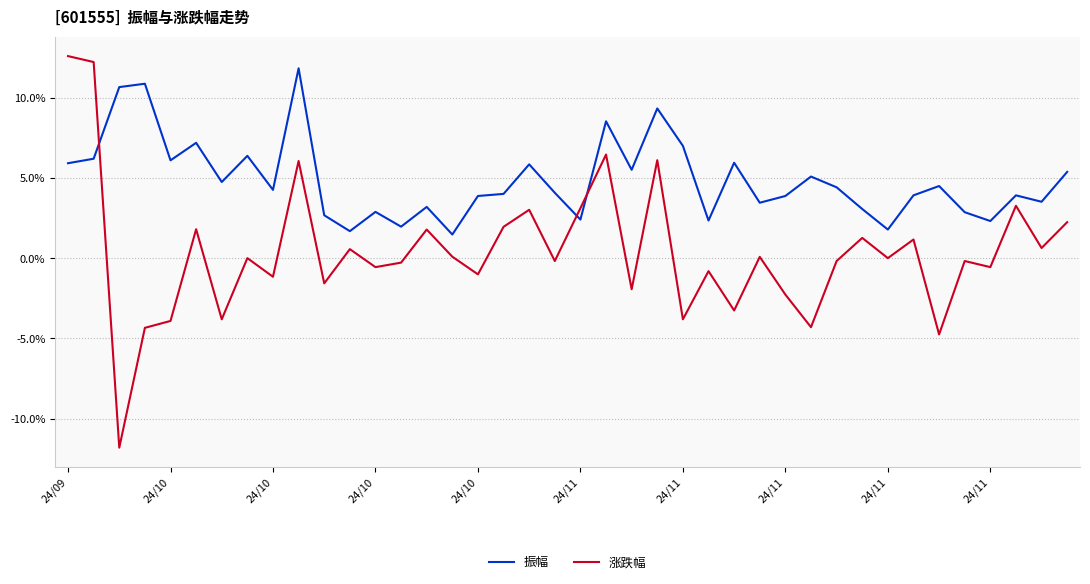

True or false: 涨跌幅 and 振幅 cross at least once.

True